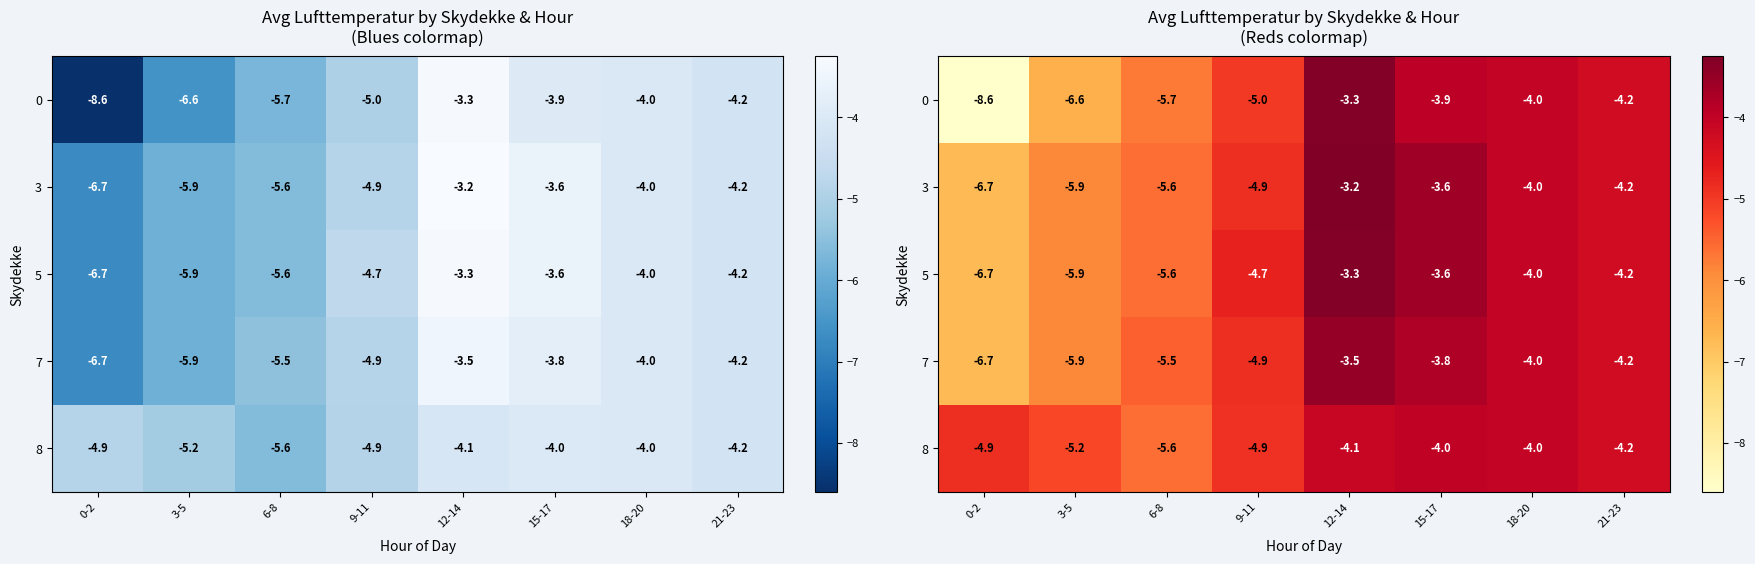

Rank the categories by 5 value from highest to lowest.

12-14, 15-17, 18-20, 21-23, 9-11, 6-8, 3-5, 0-2